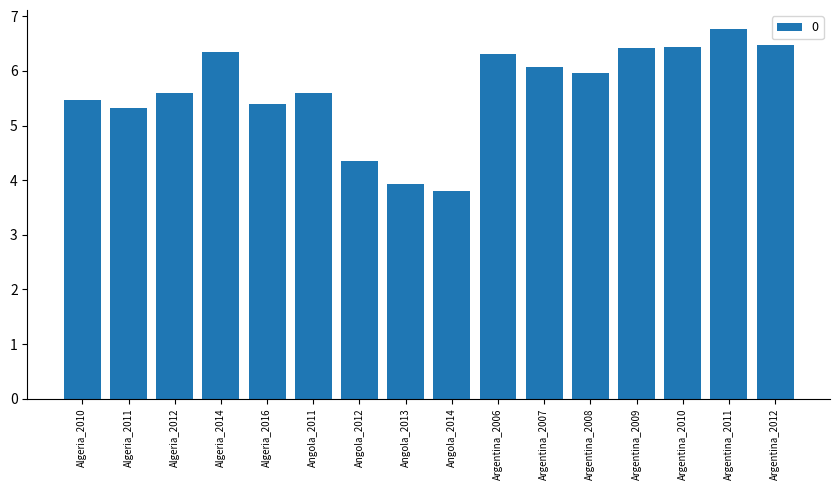

What is the change in value from Argentina_2008 to Argentina_2010?

+0.5